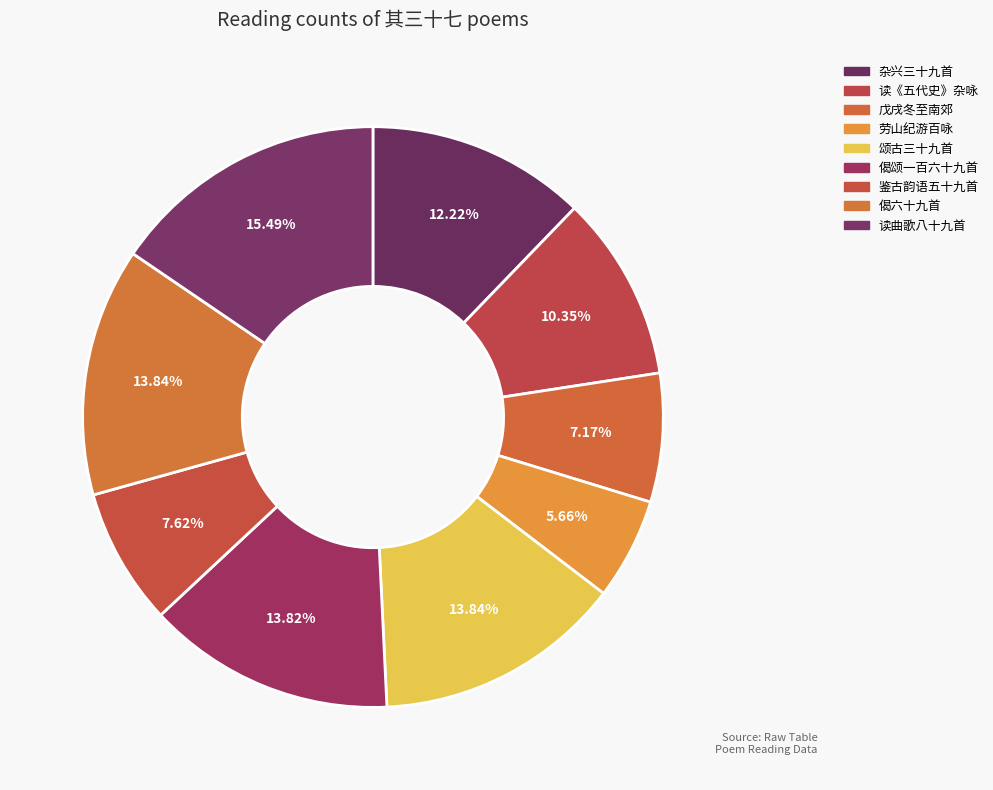

Count the number of slices in the pie.

9